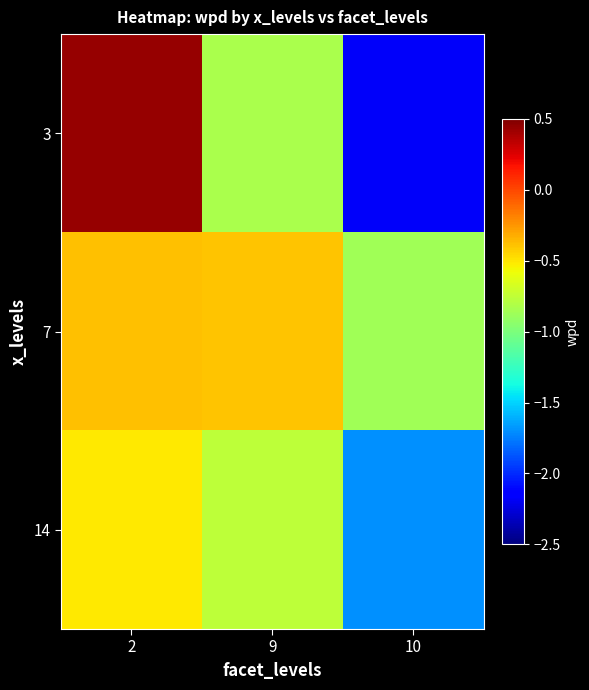

Which series has the widest spread of values?

3